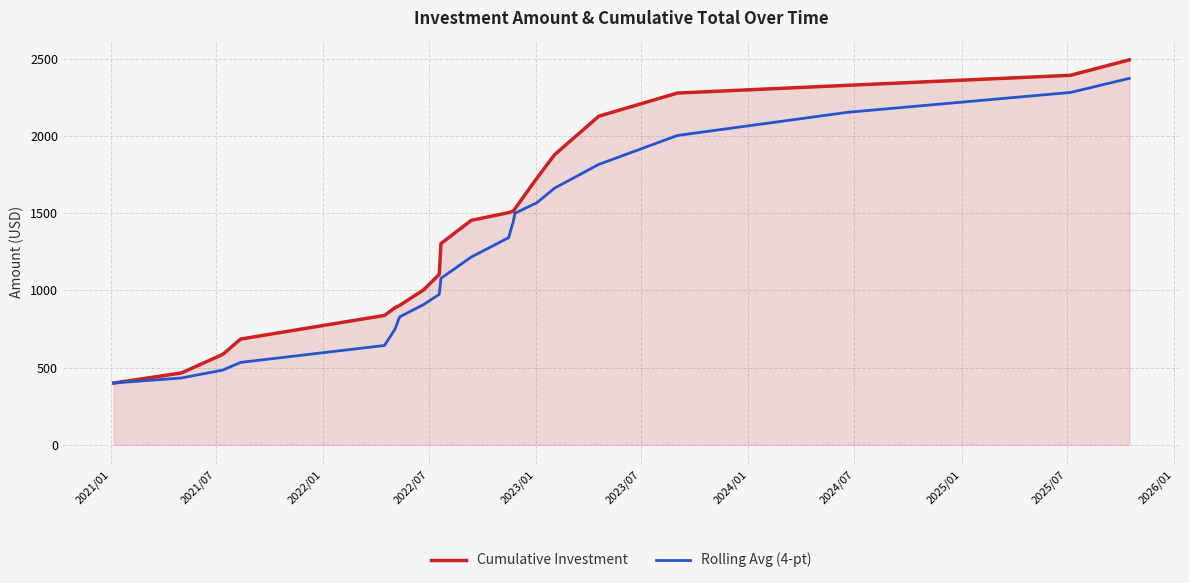

Rank the series by their average value, from highest to lowest.

Cumulative Investment, Rolling Avg (4-pt)